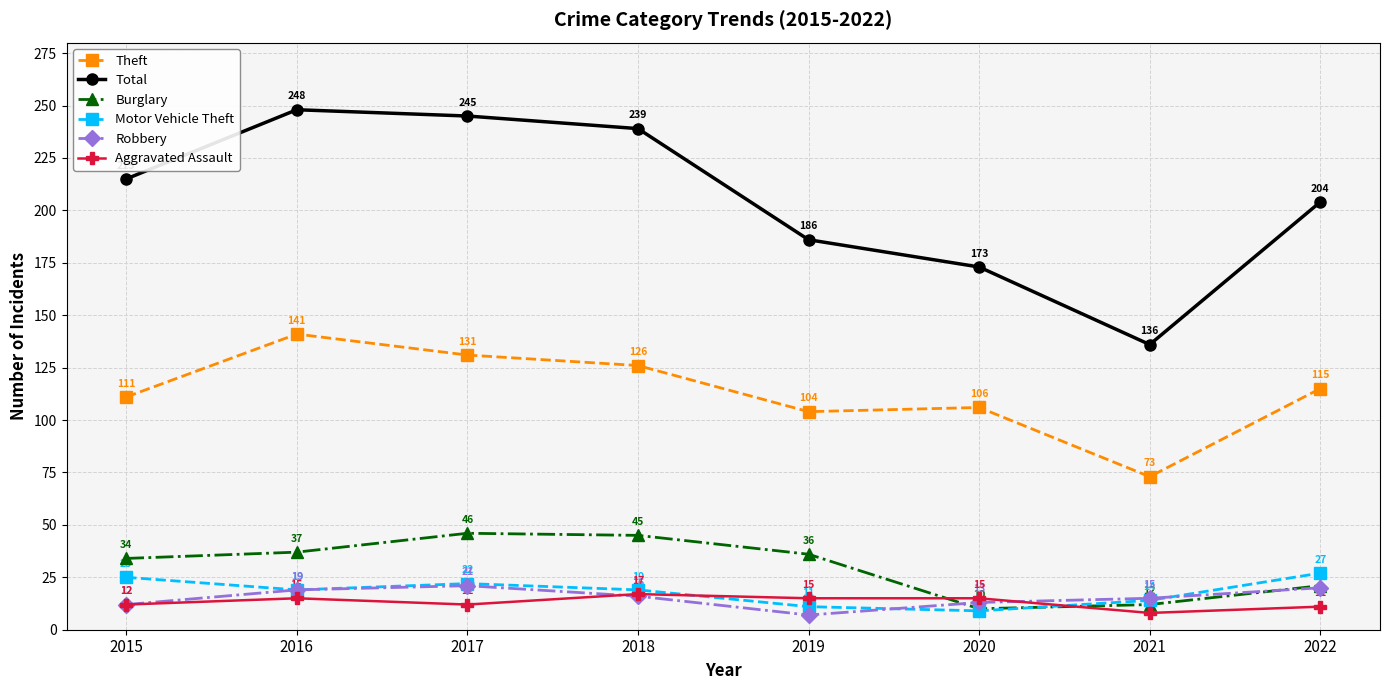

What is the value of the Robbery point at the 7th from the left?

15